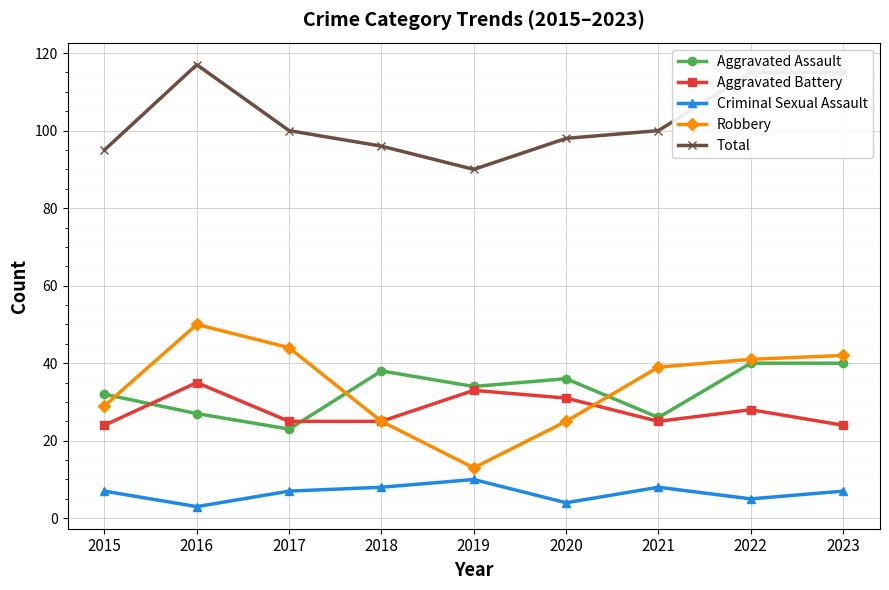

What is the minimum value shown in the chart?

3